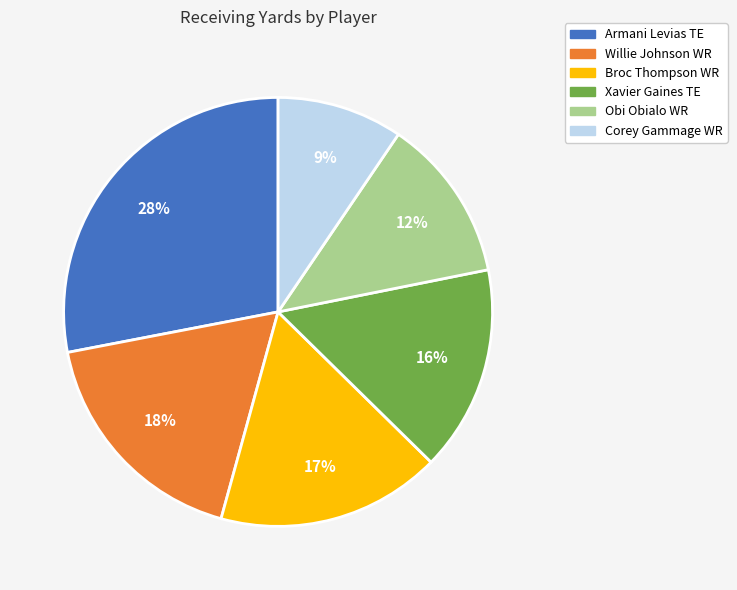

Is there any slice that represents more than half of the pie?

No